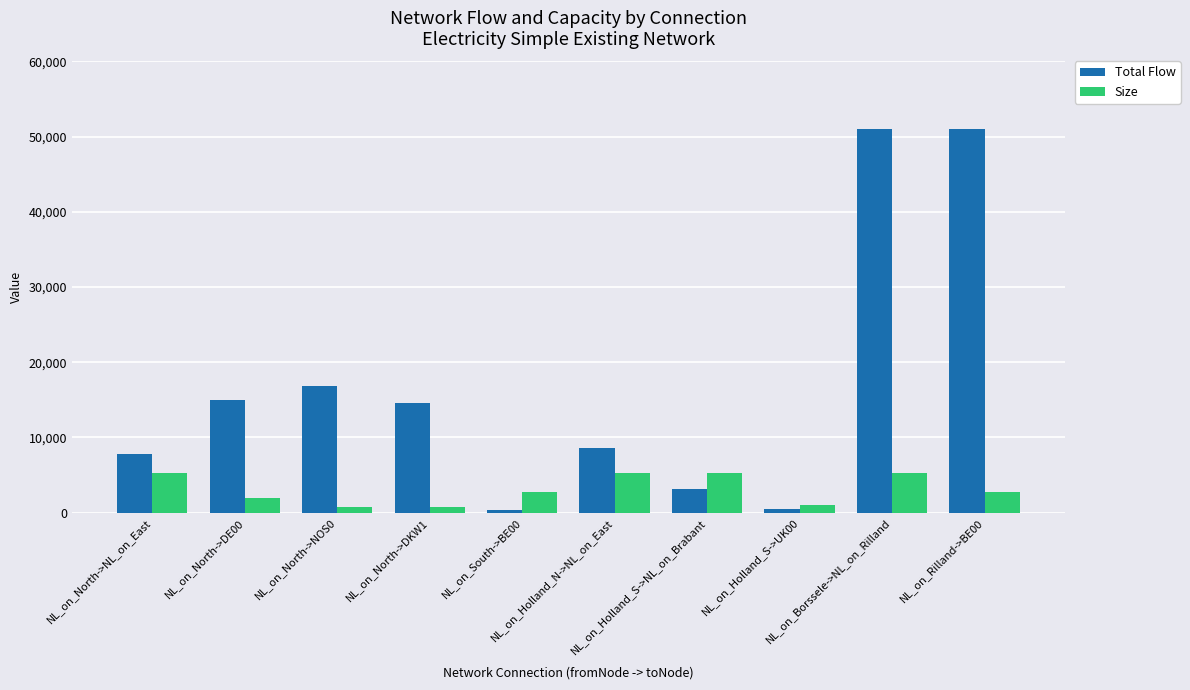

How many bars are there in each group?

2